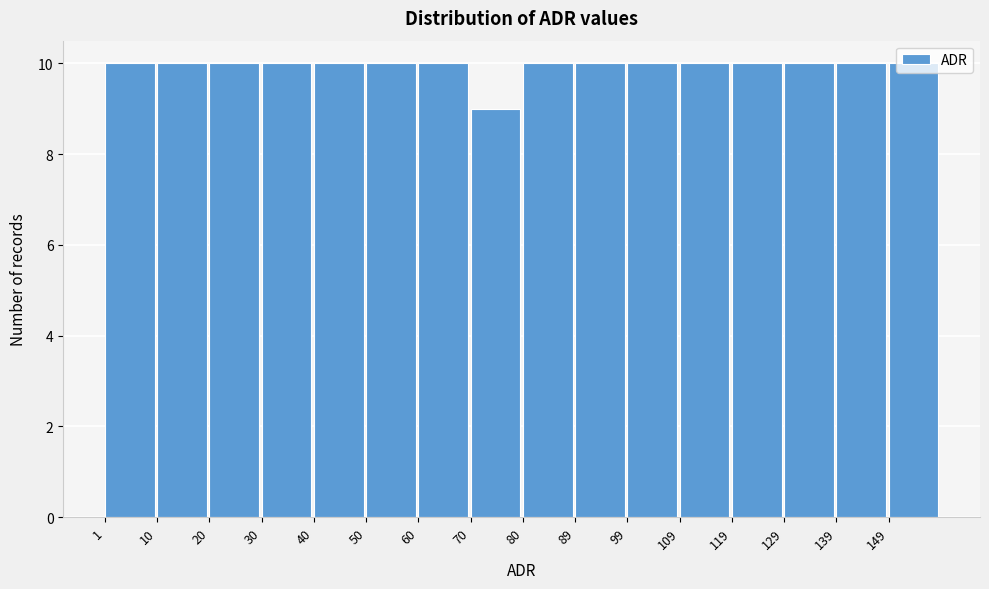

What is the height of the bar covering 31 to 41 on the x-axis? Neither the bar edges nor the heights are printed on the chart, so give them approximately, as read against the axes.

10